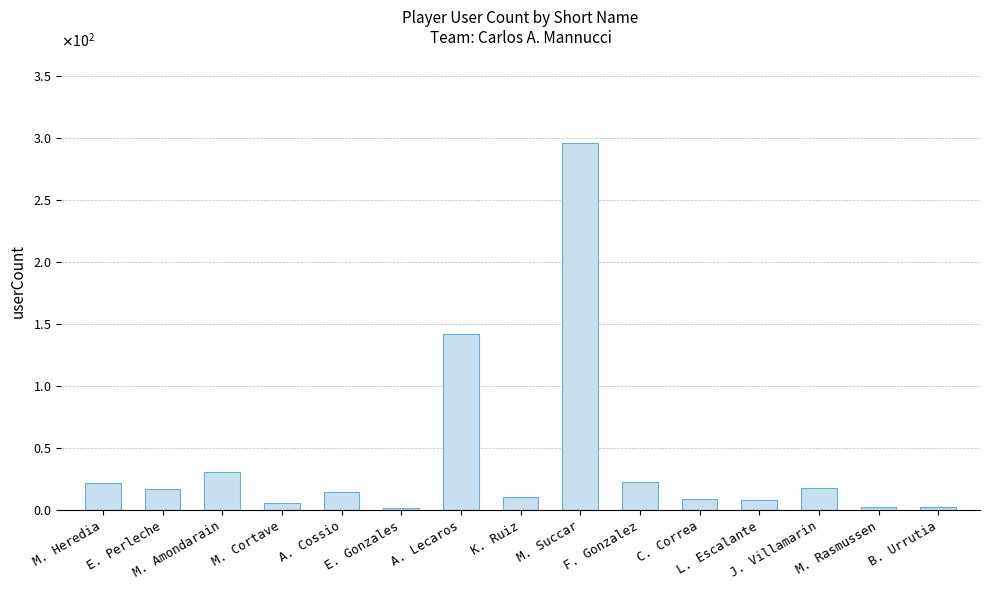

Which label corresponds to the smallest value in the chart?

E. Gonzales